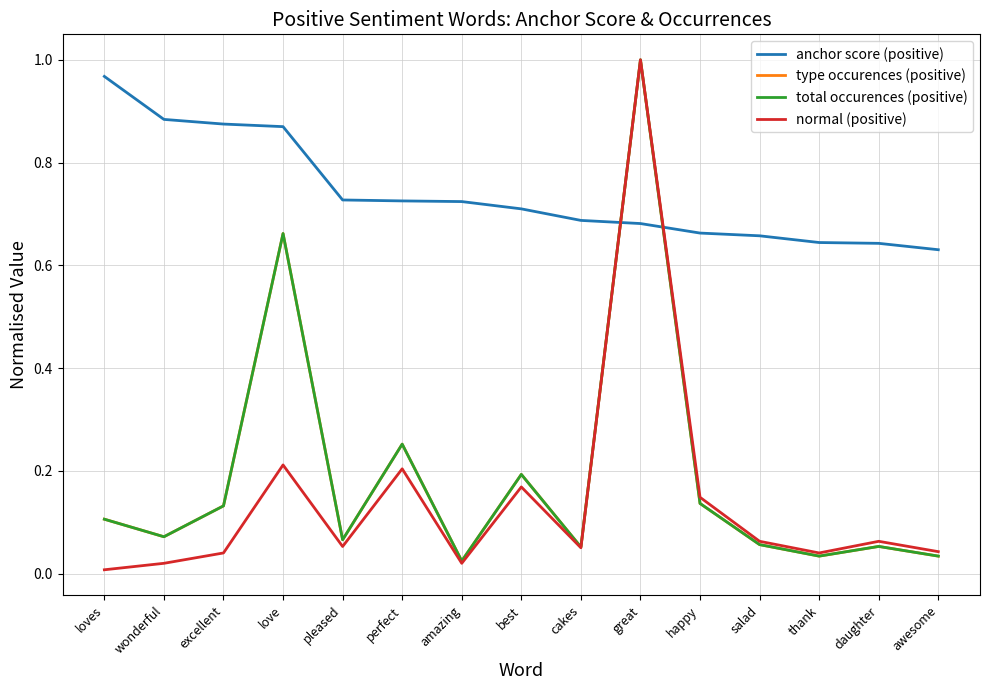

Is it true that type occurences (positive) equals 0.0 at amazing?

True